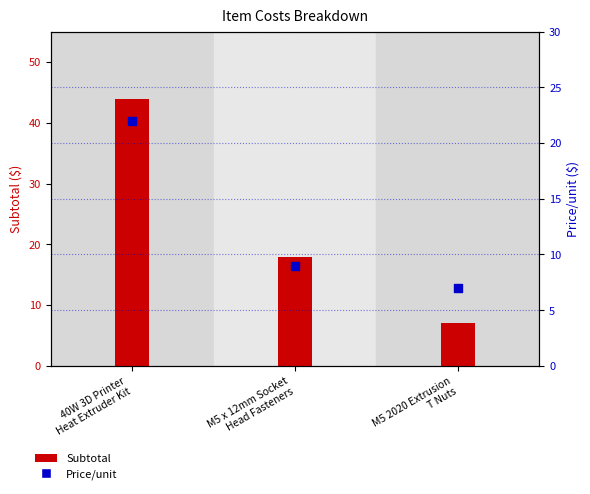

Which series has the widest spread of Y values?

Subtotal